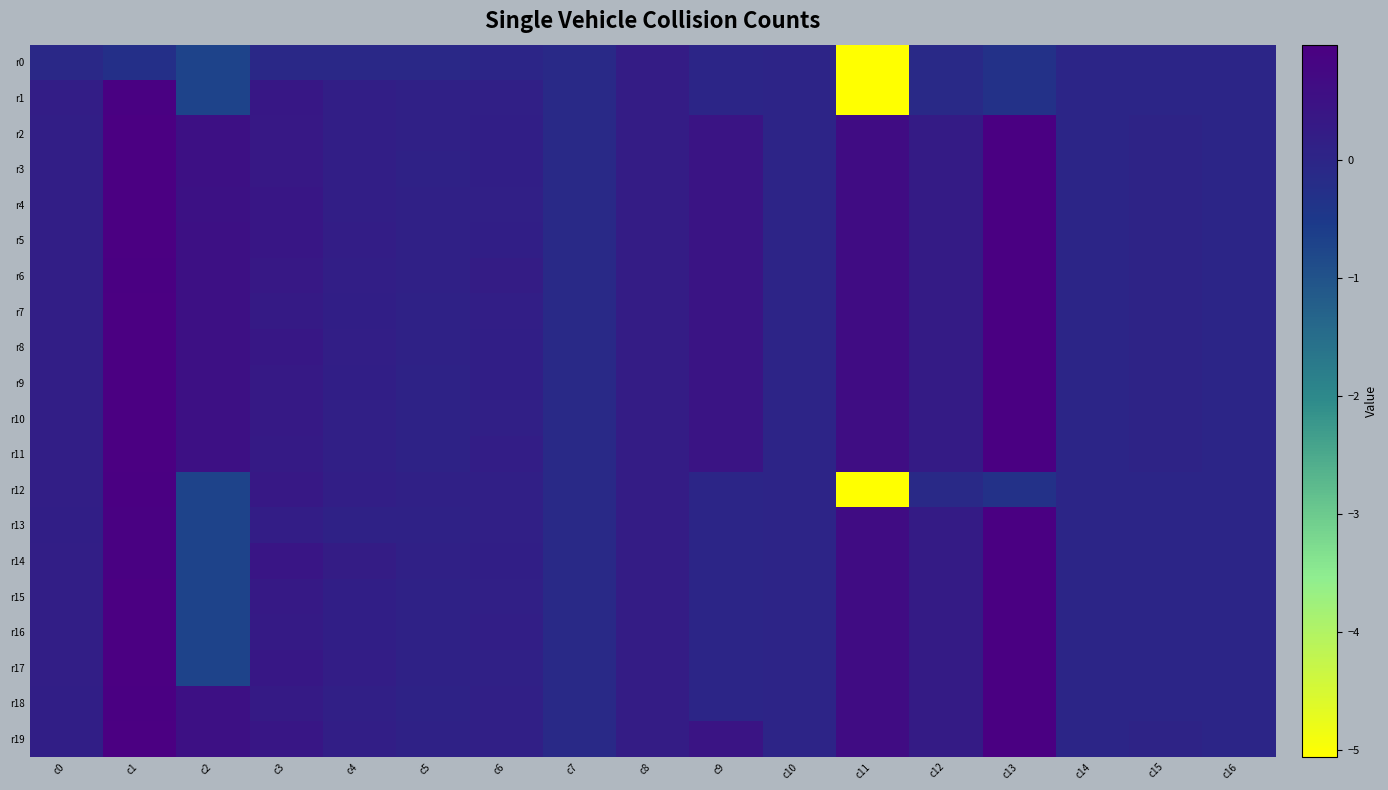

Rank the series at c4 from lowest to highest value.

r0, r13, r10, r18, r11, r7, r9, r16, r15, r6, r3, r8, r2, r19, r12, r1, r4, r17, r5, r14